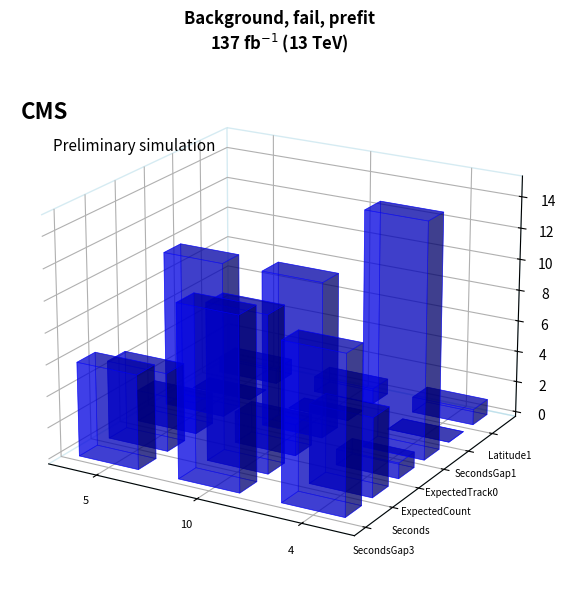

Reading right to left, extract all data points from this chart.

SecondsGap3: 4=10	10=11	5=6
Seconds: 4=5	10=10	5=5
ExpectedCount: 4=1	10=2	5=2
ExpectedTrack0: 4=15	10=10	5=10
SecondsGap1: 4=0	10=0	5=0
Latitude1: 4=1	10=1	5=1